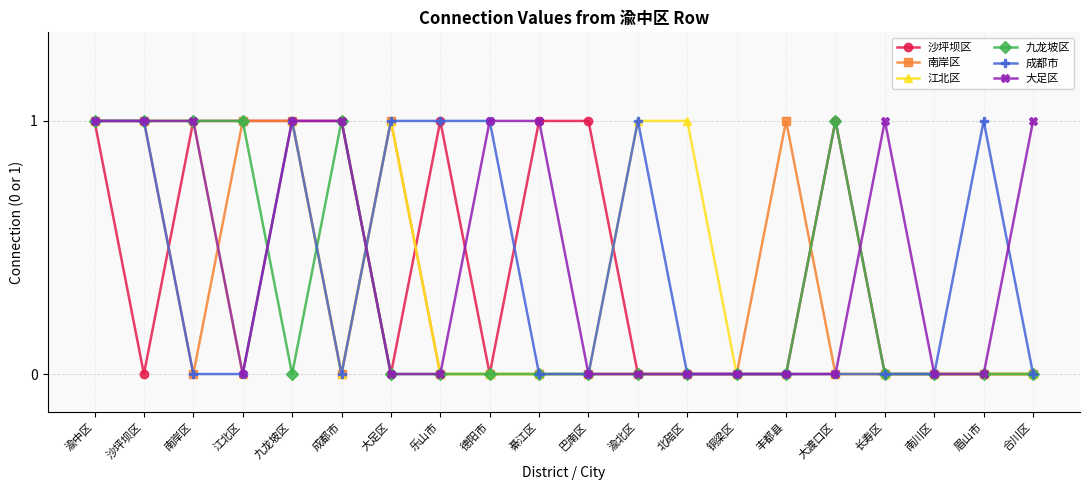

Reading right to left, extract all data points from this chart.

沙坪坝区: 0	0	0	0	1	0	0	0	0	1	1	0	1	0	1	1	1	1	0	1
南岸区: 0	0	0	0	0	1	0	0	0	0	0	0	0	1	0	1	1	0	1	1
江北区: 0	0	0	0	0	0	0	1	1	0	0	0	0	1	0	1	0	1	1	1
九龙坡区: 0	0	0	0	1	0	0	0	0	0	0	0	0	0	1	0	1	1	1	1
成都市: 0	1	0	0	0	0	0	0	1	0	0	1	1	1	0	1	0	0	1	1
大足区: 1	0	0	1	0	0	0	0	0	0	1	1	0	0	1	1	0	1	1	1